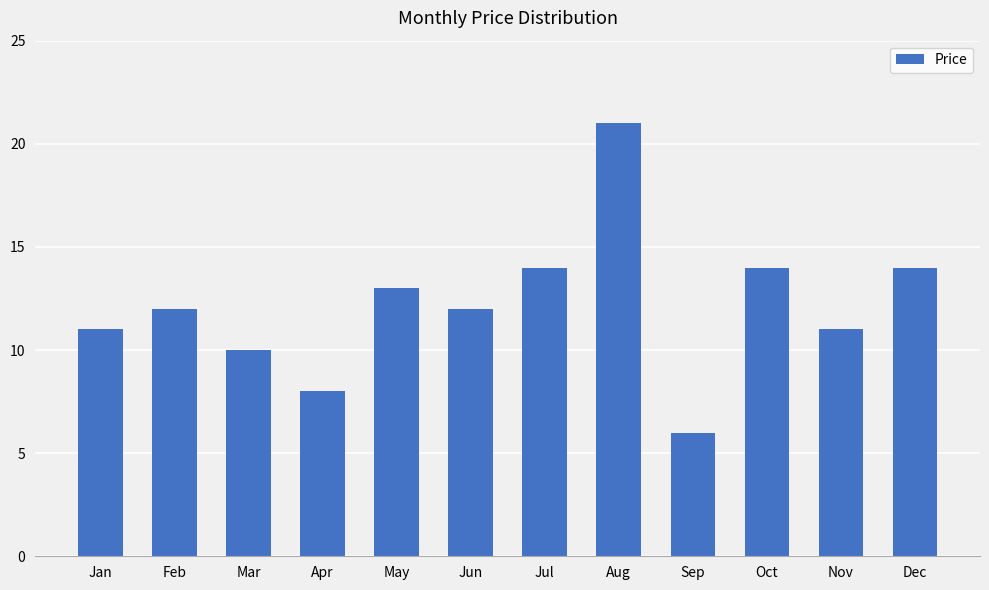

What is the value of the 7th bar from the left?

14